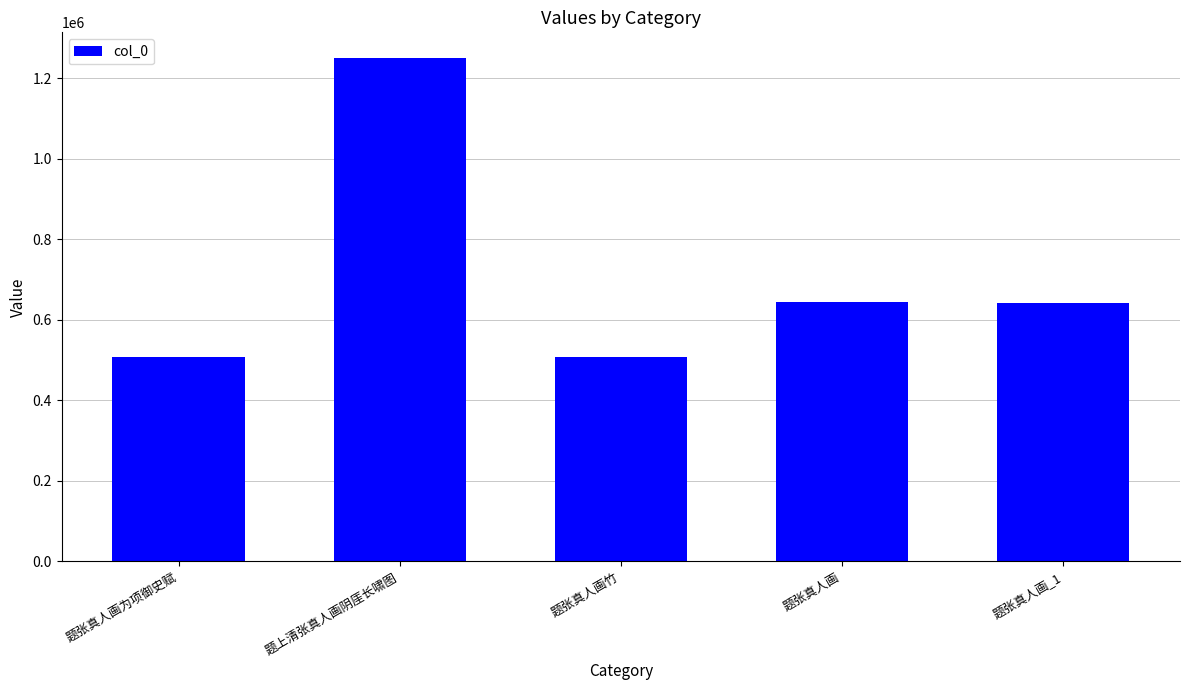

Are the bars grouped side by side (vs. stacked)?

No